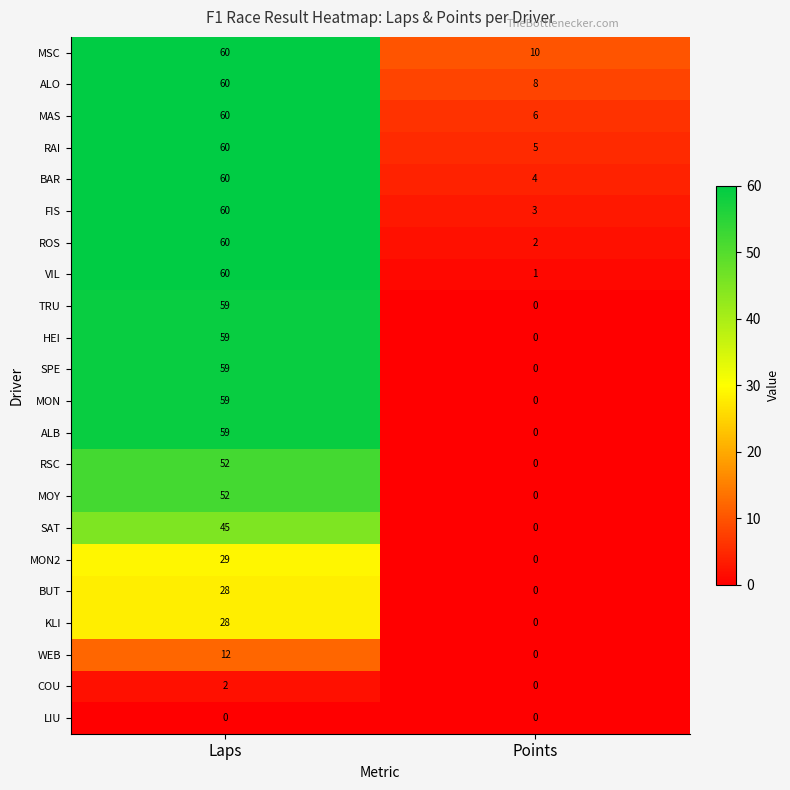

What is the sum of all HEI values?

59